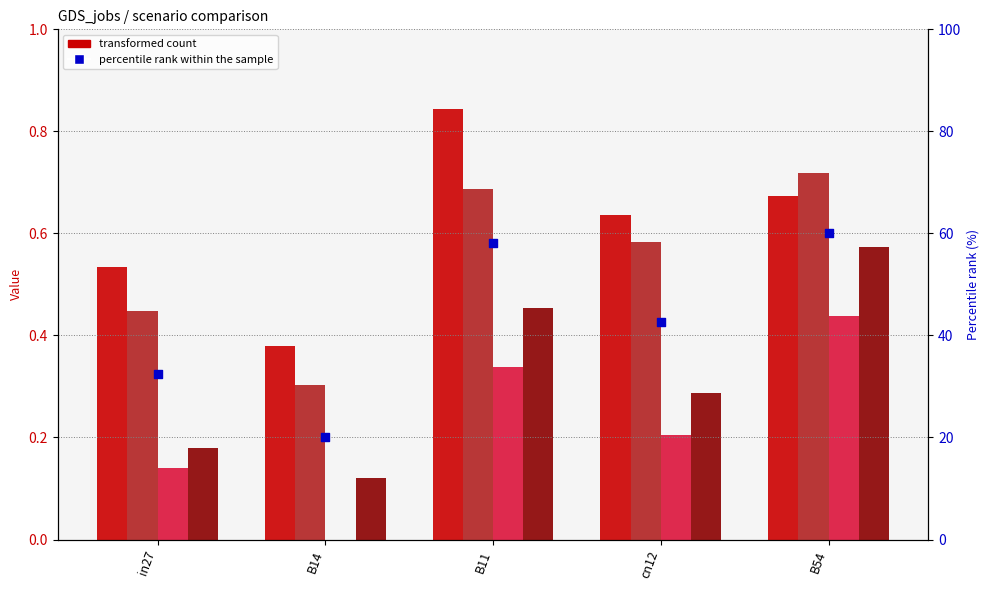

Which series has the largest Y range (max minus min)?

percentile rank within the sample